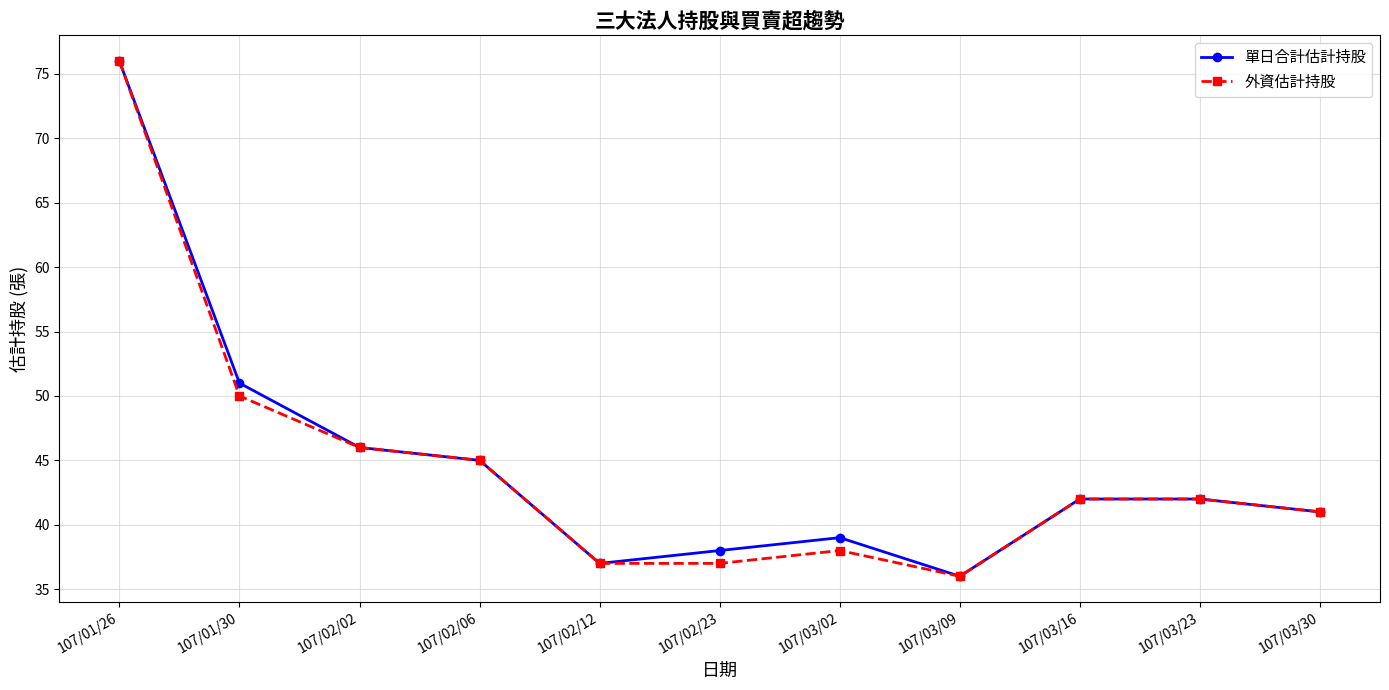

At which category does the chart reach its minimum across all series?

107/03/09